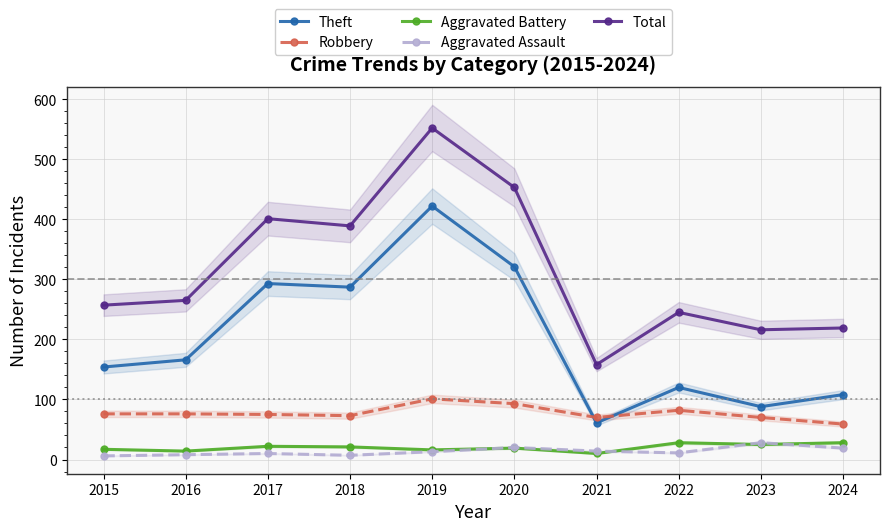

What is the greatest value displayed?

552